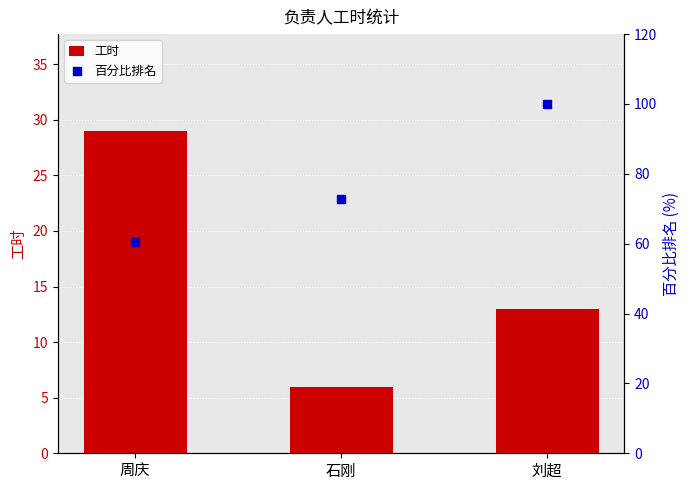

Is the value of 百分比排名 at 周庆 greater than the value of 工时 at 石刚?

Yes